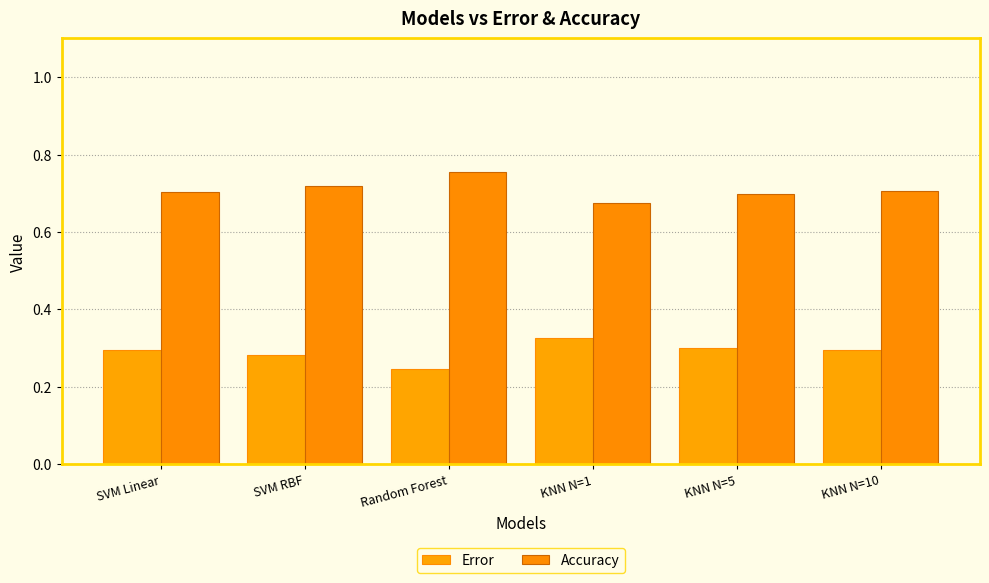

What are all the series names shown in the legend?

Error, Accuracy